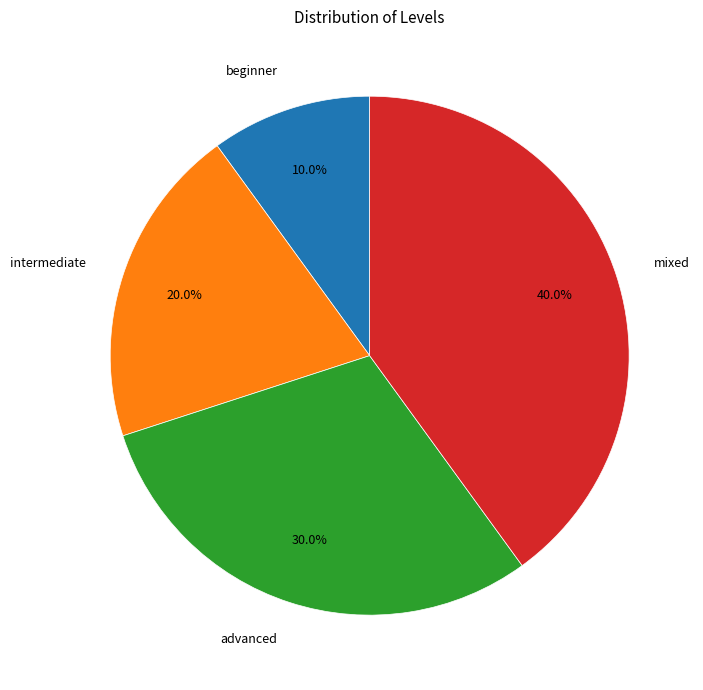

True or false: mixed accounts for 40% of the total.

True